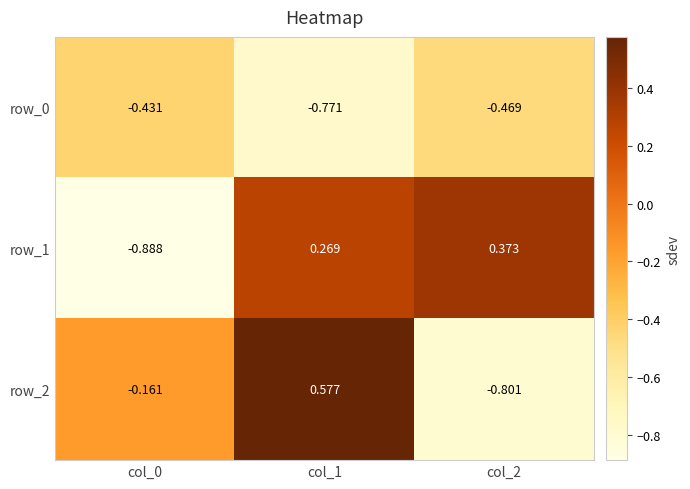

Which series changed the most between col_0 and col_2?

row_1